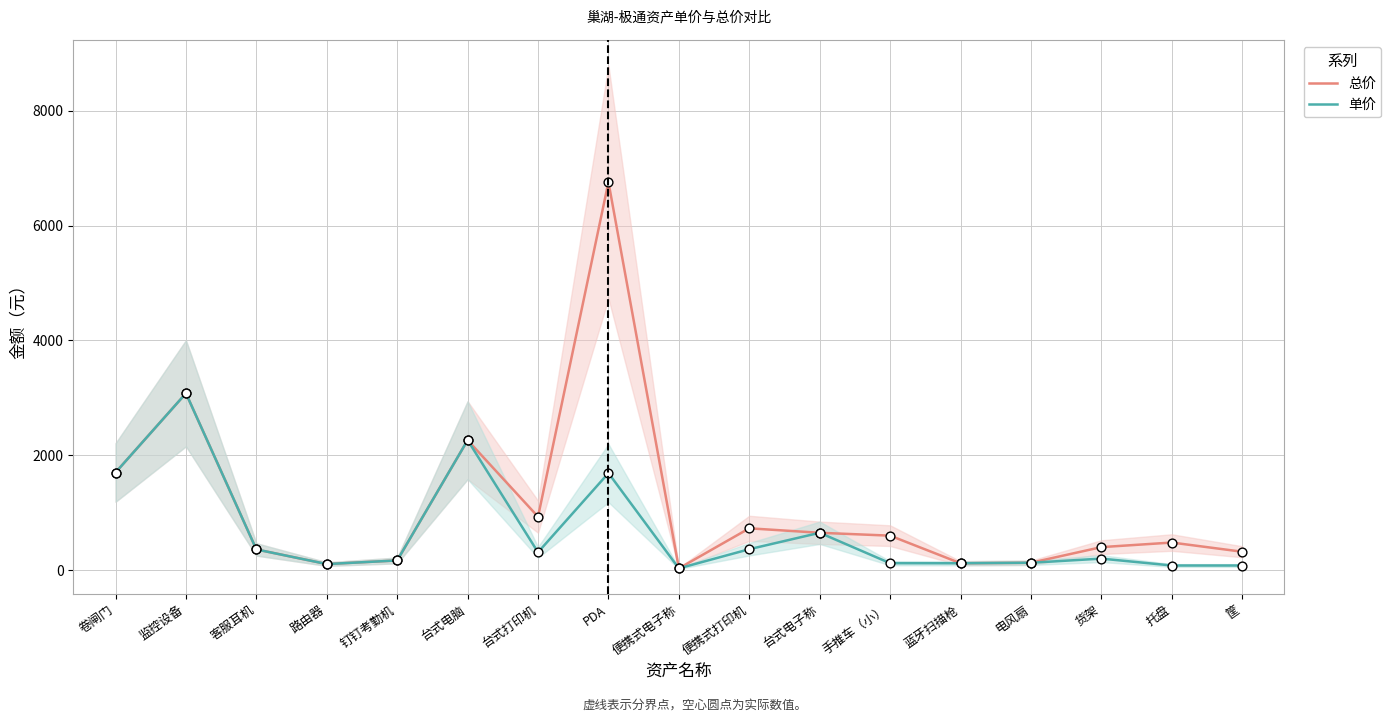

Which series has the largest total across all categories?

总价